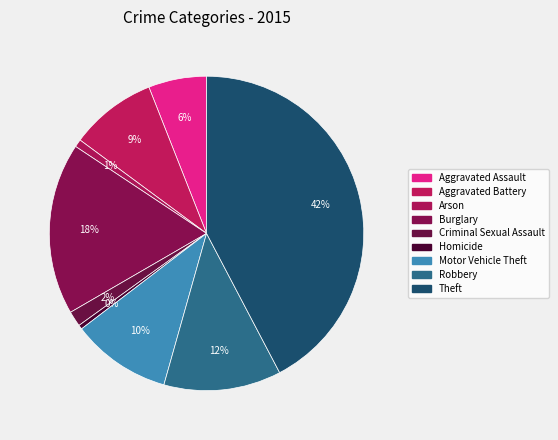

How many slices are in this pie chart?

9